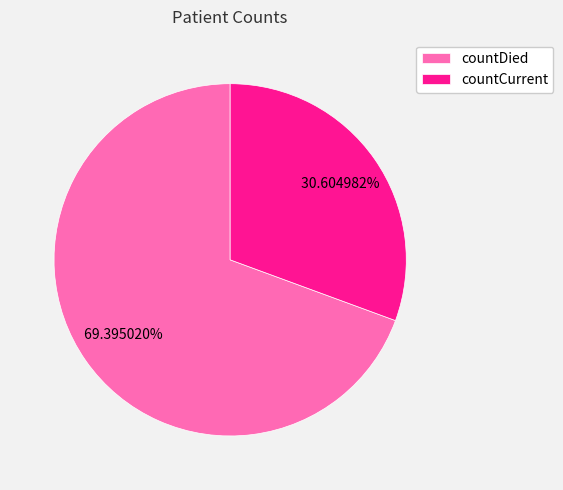

What is the smallest slice in the pie chart?

countCurrent